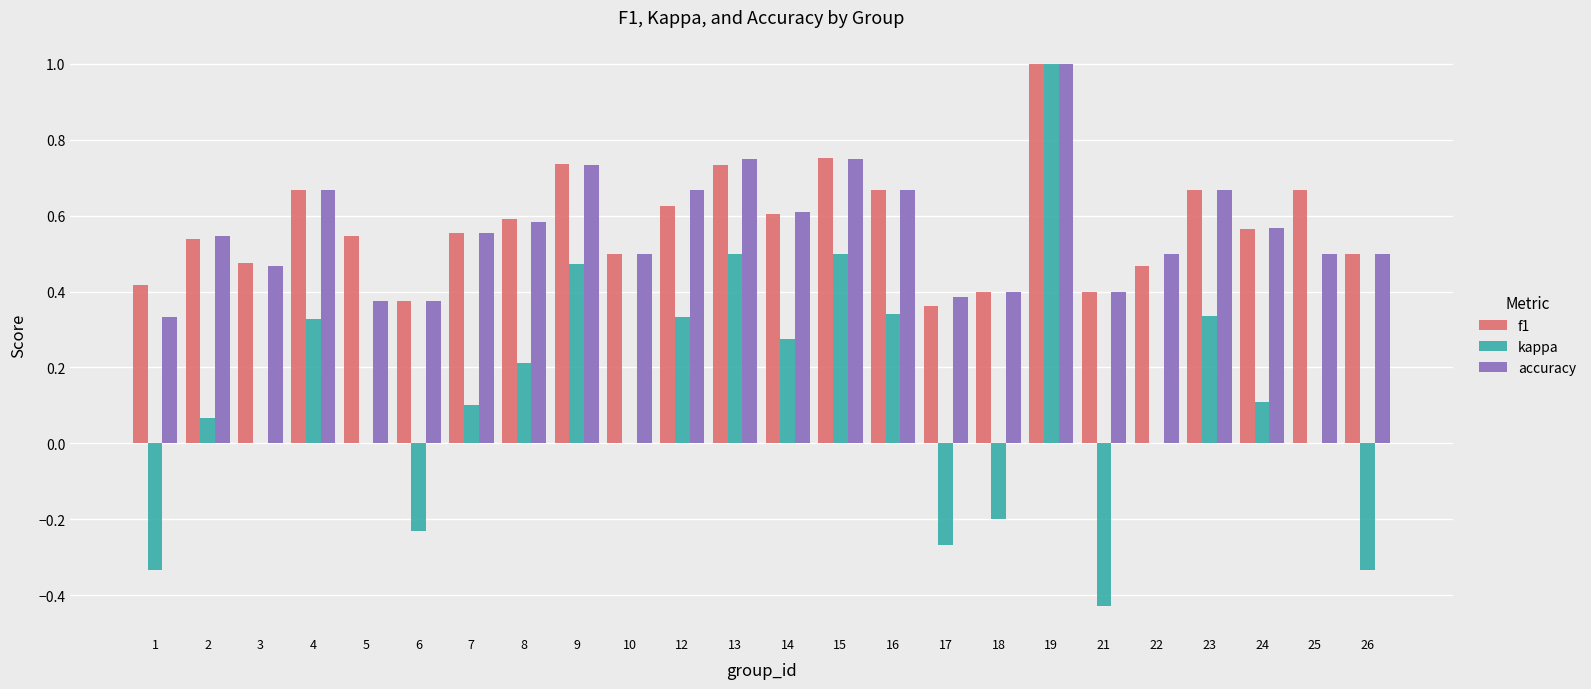

Between 22 and 25, which series saw the biggest shift?

f1